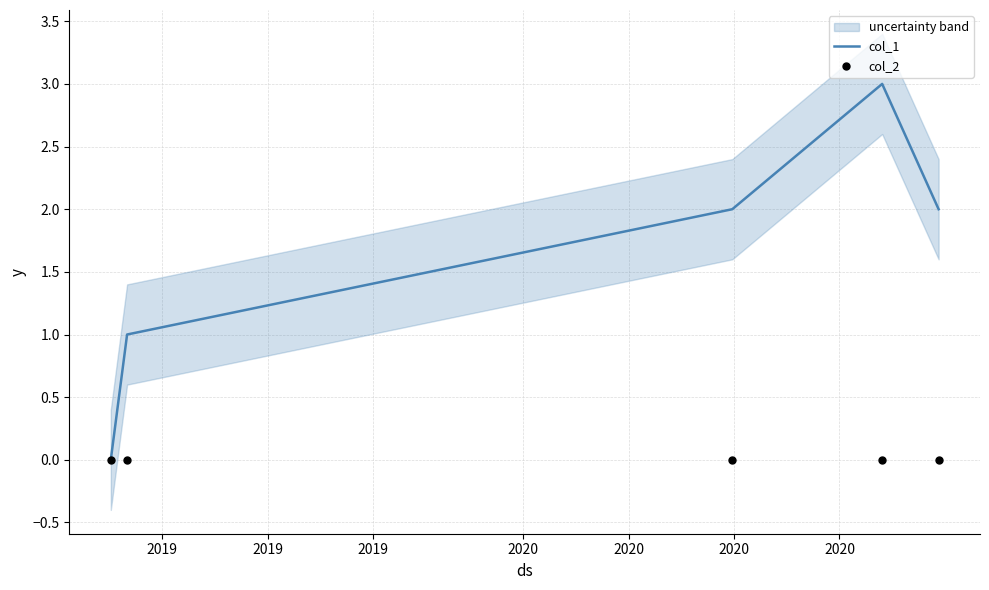

What are all the series names shown in the legend?

col_1, col_2